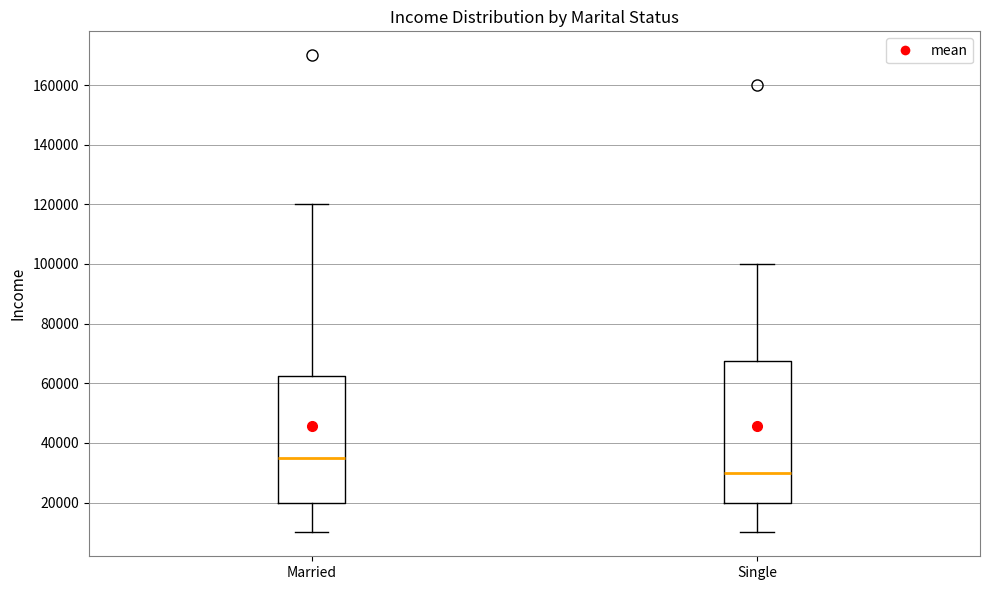

Reading left to right, read every box against the y-axis: the position of its median line, the range the box covers, and the ends of its whiskers. The values are not printed on the chart, so give them approximately, as read against the axis.

Married: median 36000, box 20000 to 62000, whiskers 10000 to 120000
Single: median 30000, box 20000 to 68000, whiskers 10000 to 100000